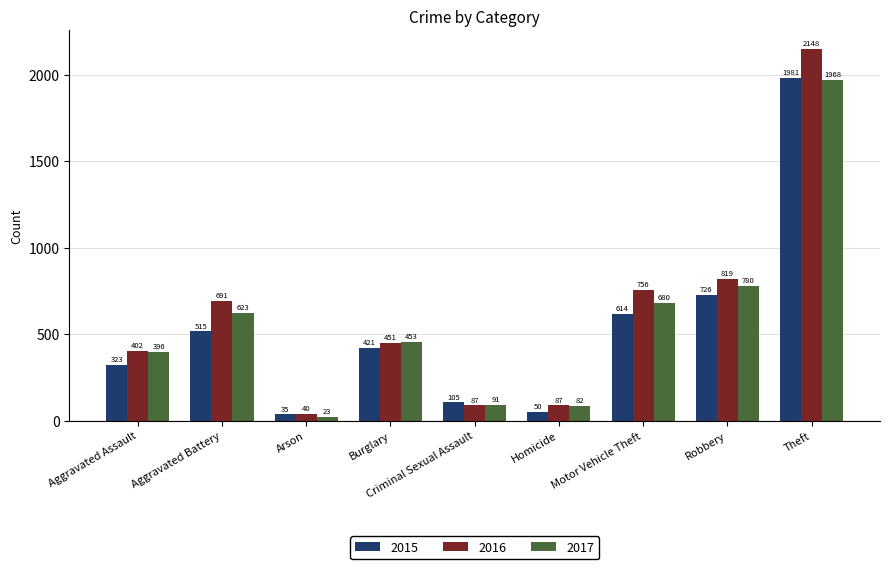

What is the difference between the maximum and second lowest values in the 2017 series?

1886